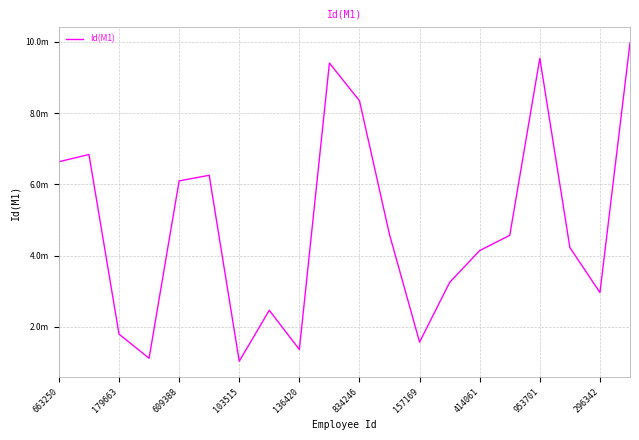

Does the chart have visible grid lines?

Yes